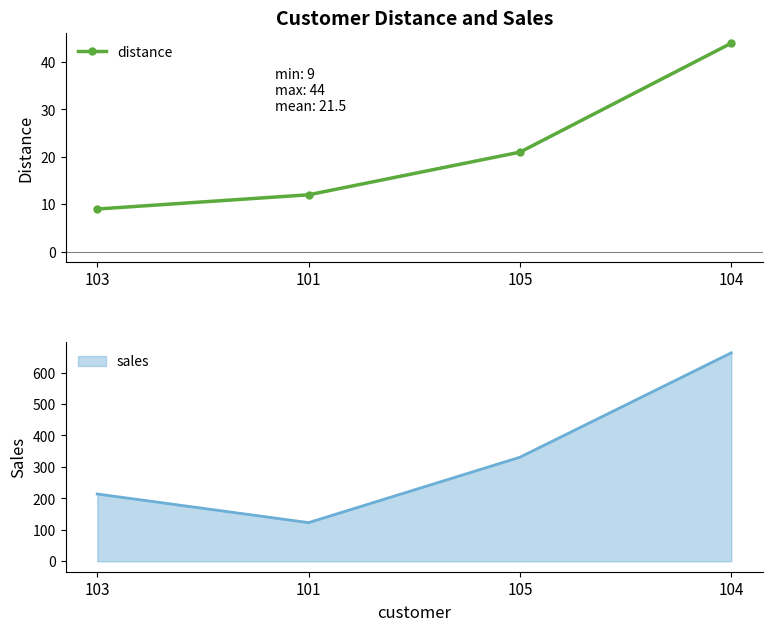

True or false: there are more than 1 points higher than both neighbors.

False